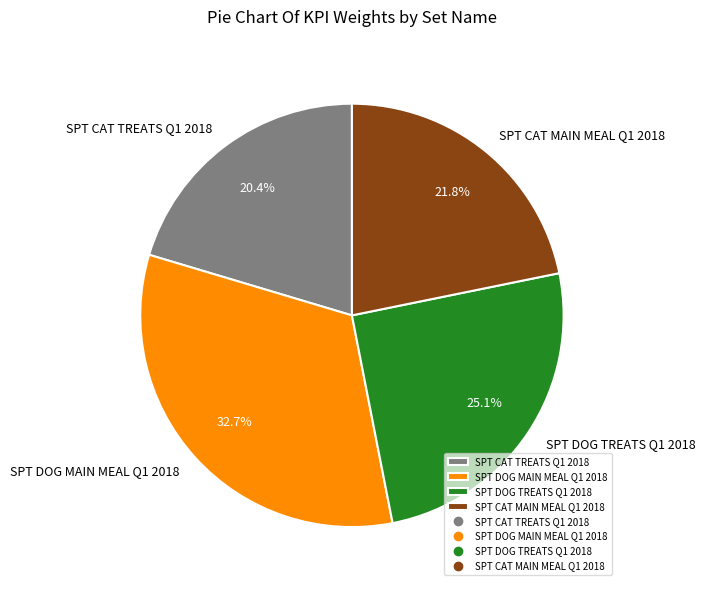

Is there a majority slice in this chart?

No